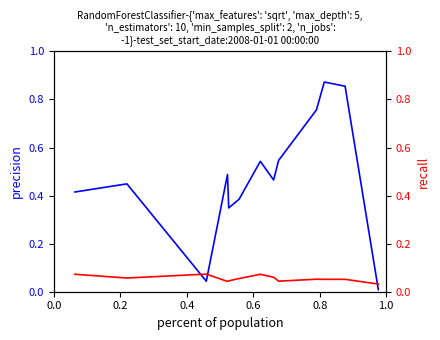

What is the label of the 8th point from the right?

1.0